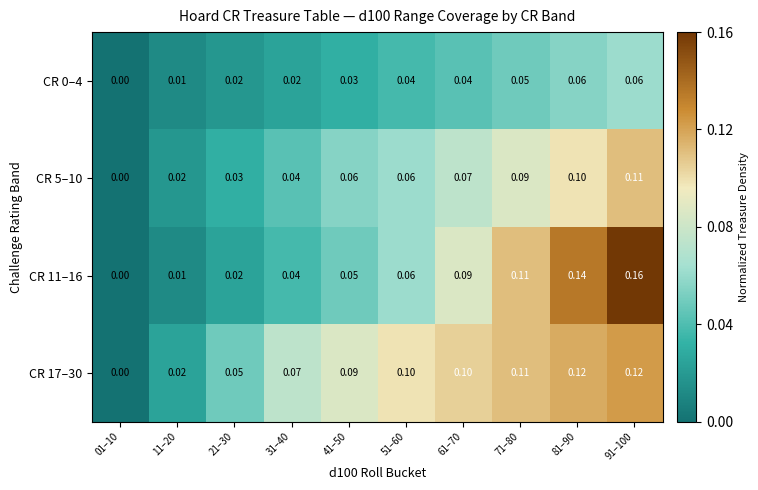

How many distinct data groups are displayed?

4